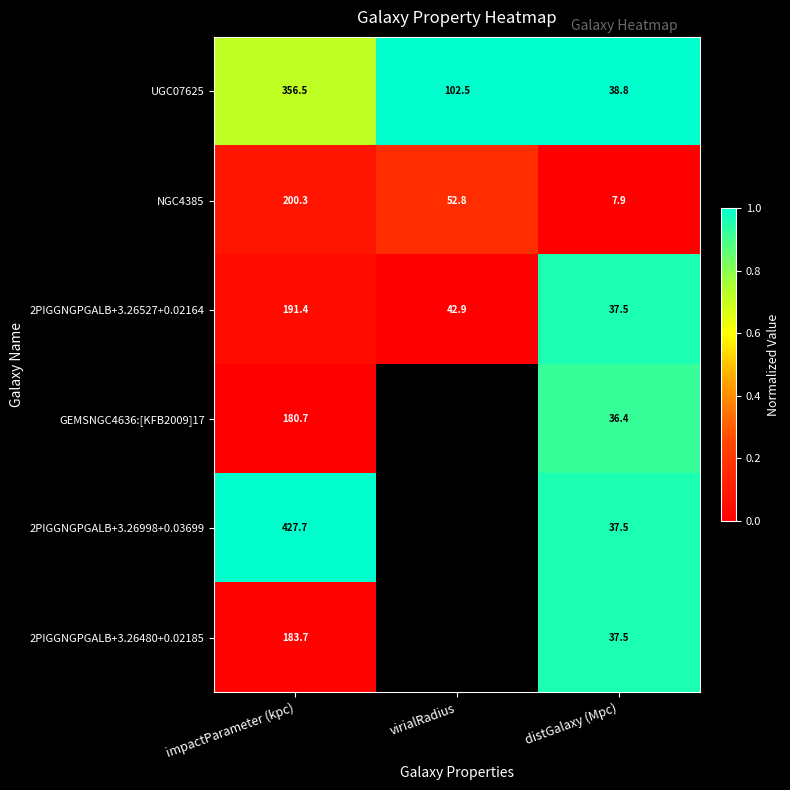

At which category does the chart reach its minimum across all series?

distGalaxy (Mpc)